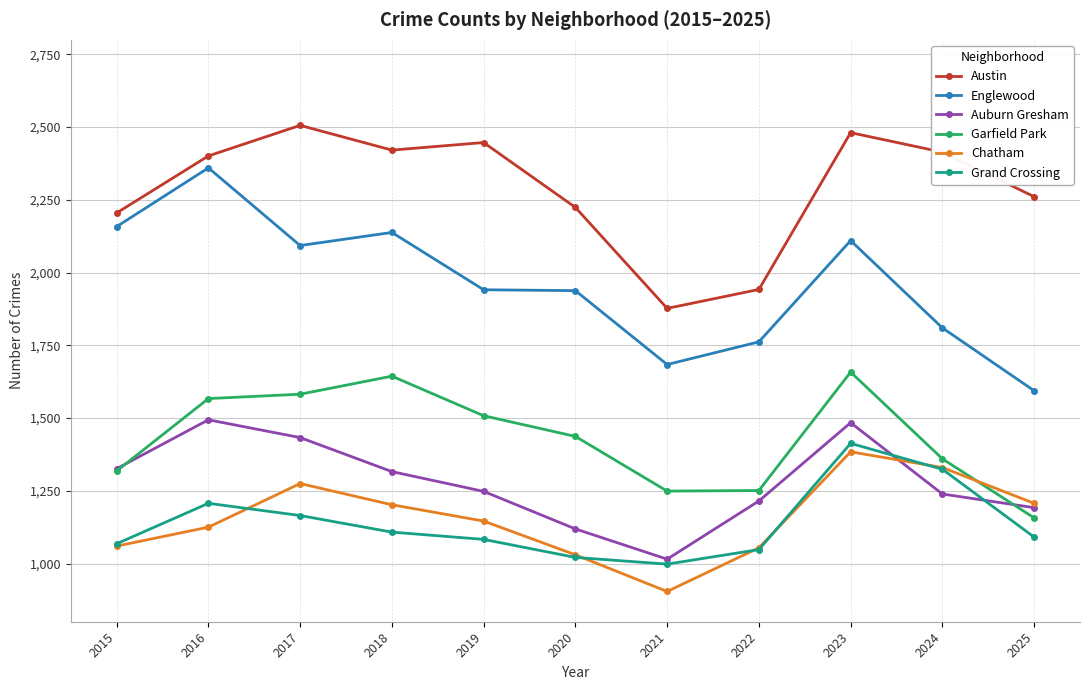

True or false: Grand Crossing and Austin intersect in this chart.

False